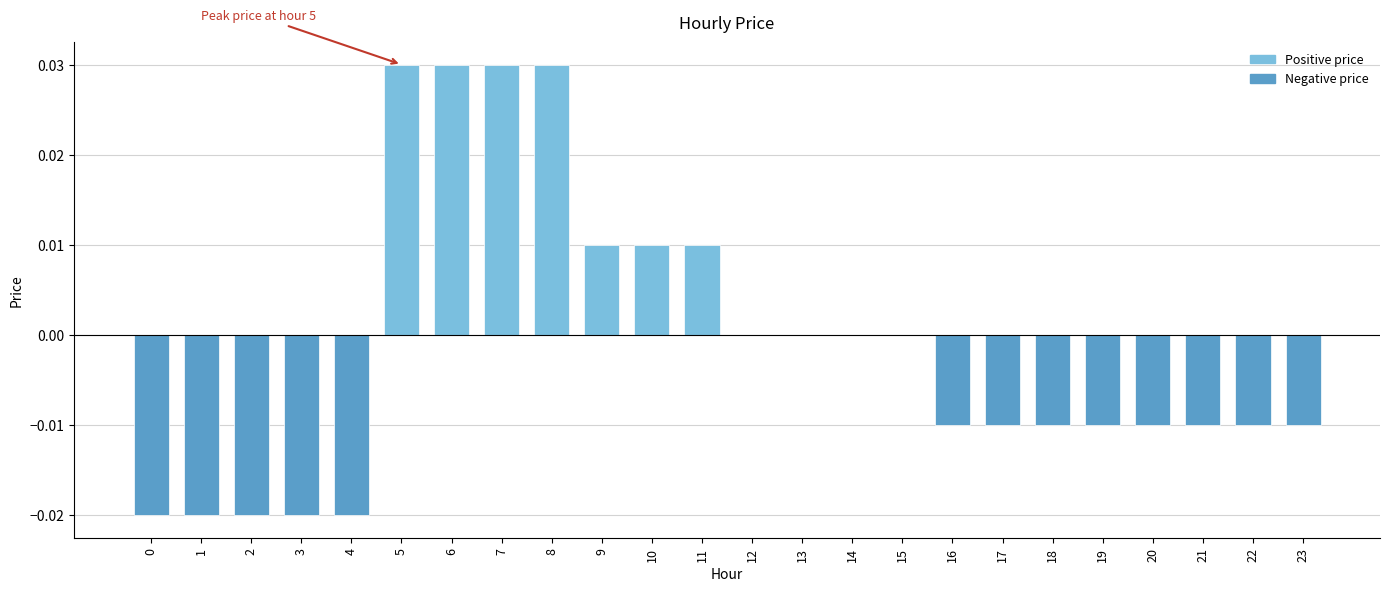

Count the number of categories in the chart.

24